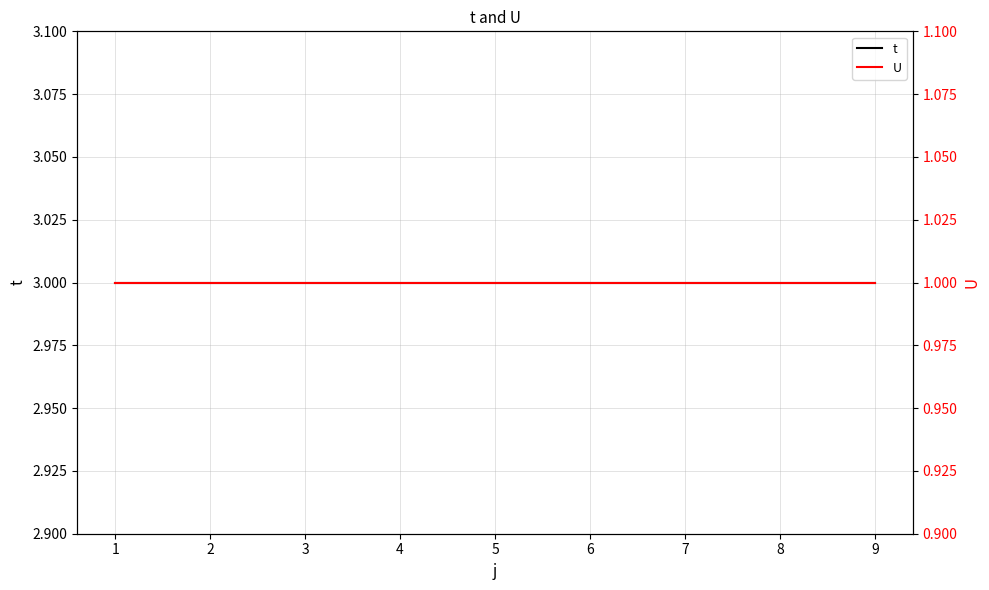

What is the sum of the t values at 8 and 7?

6